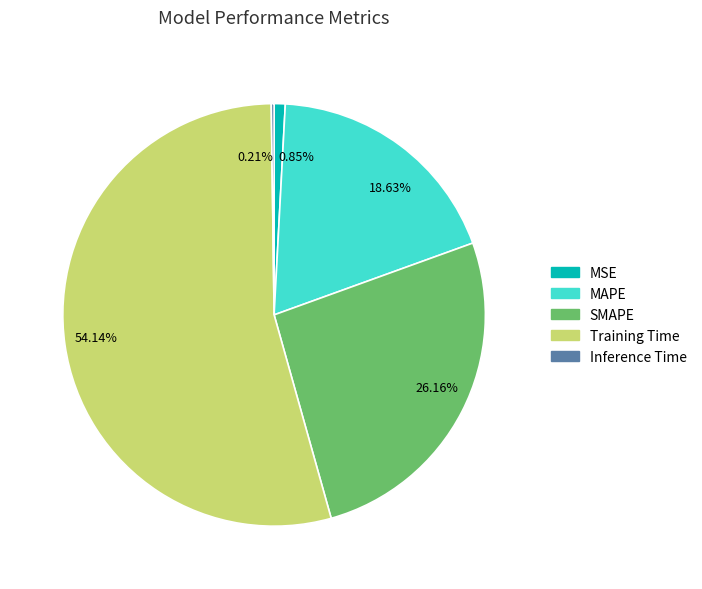

Does Training Time represent more than half of the total?

Yes